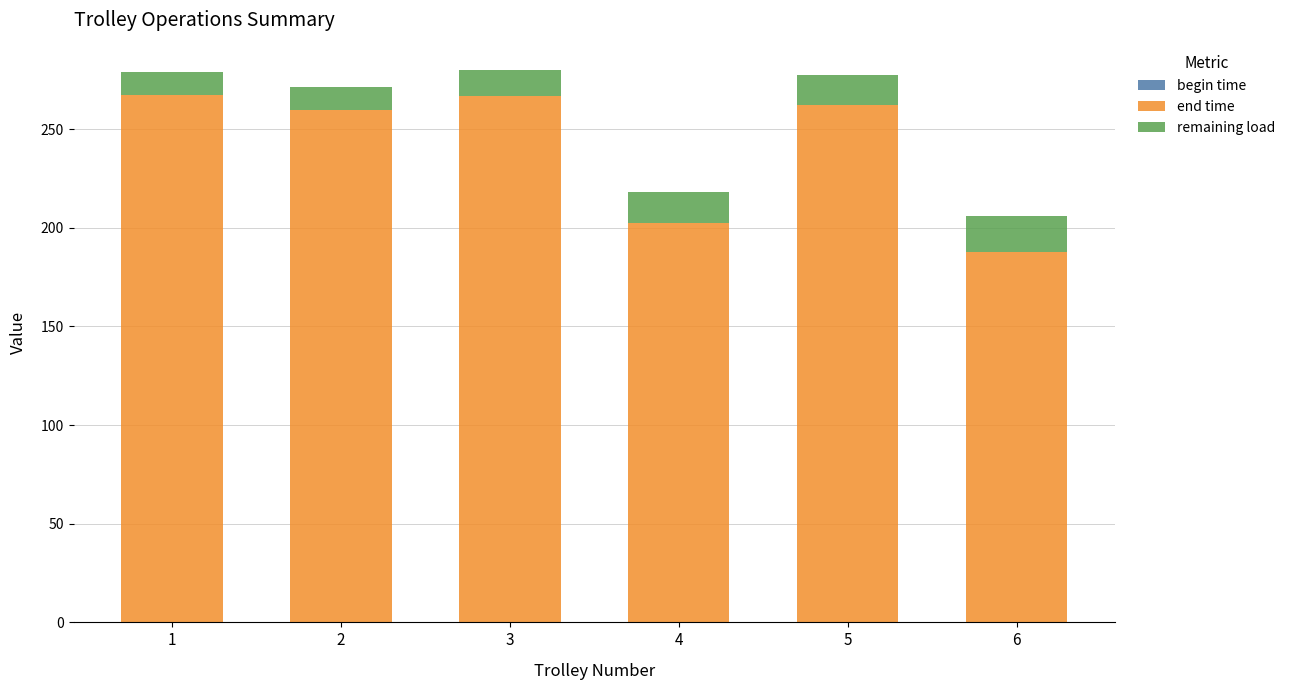

The value of end time at 4 is 202.6. True or false?

True